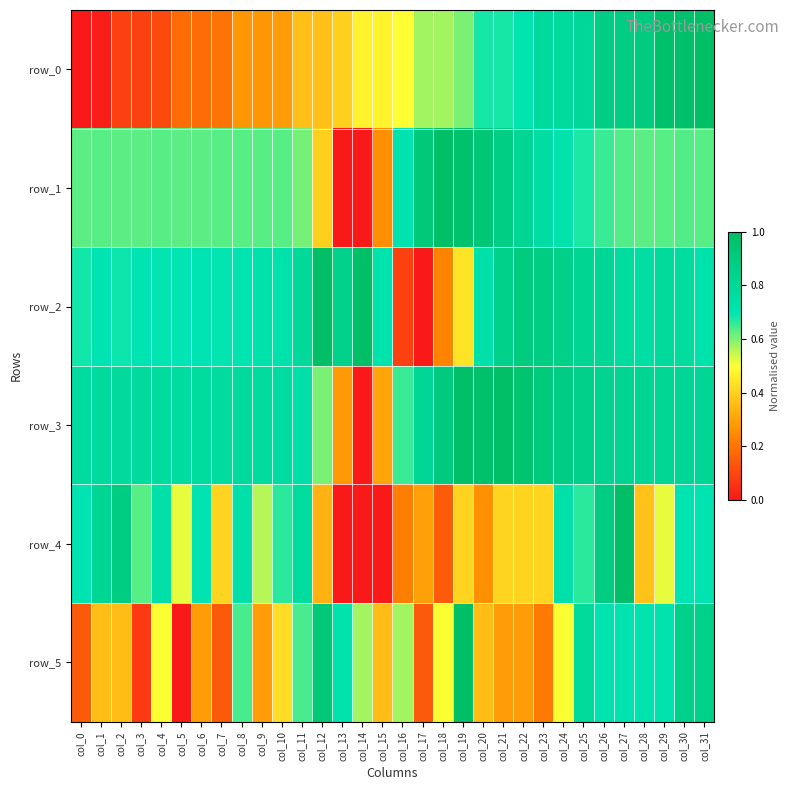

Which series has the largest total across all categories?

row_3